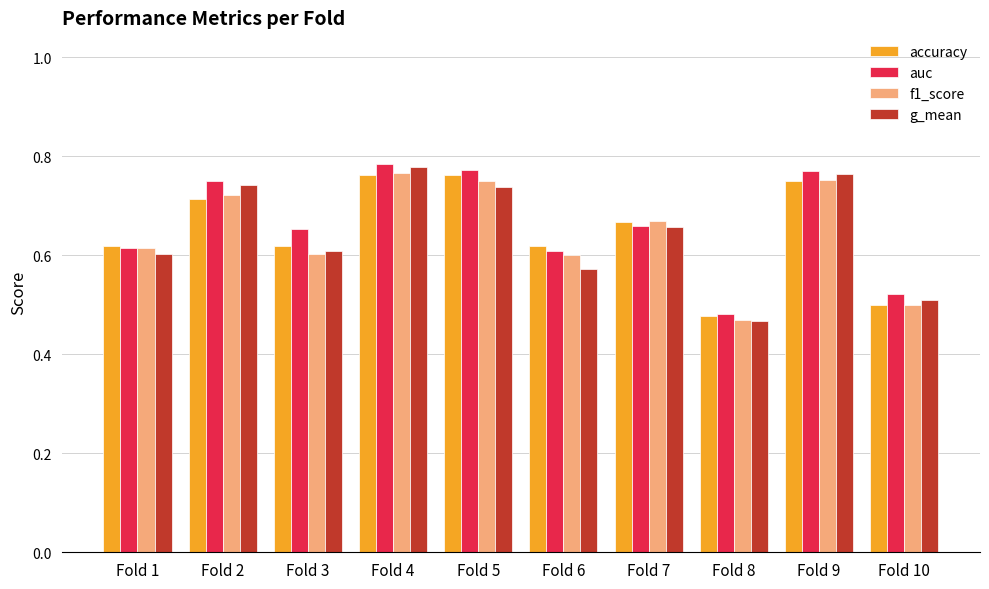

What is the difference between the accuracy values at Fold 6 and Fold 8?

0.1